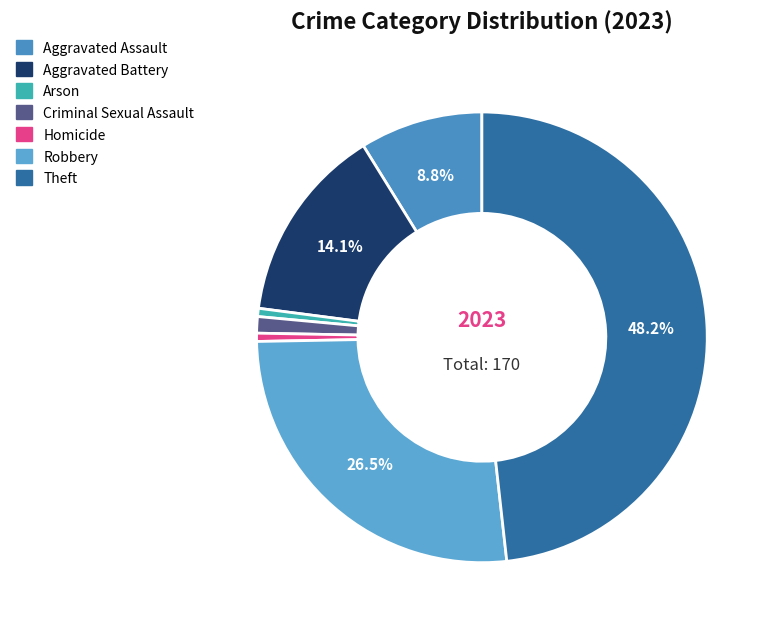

Is there a majority slice in this chart?

No